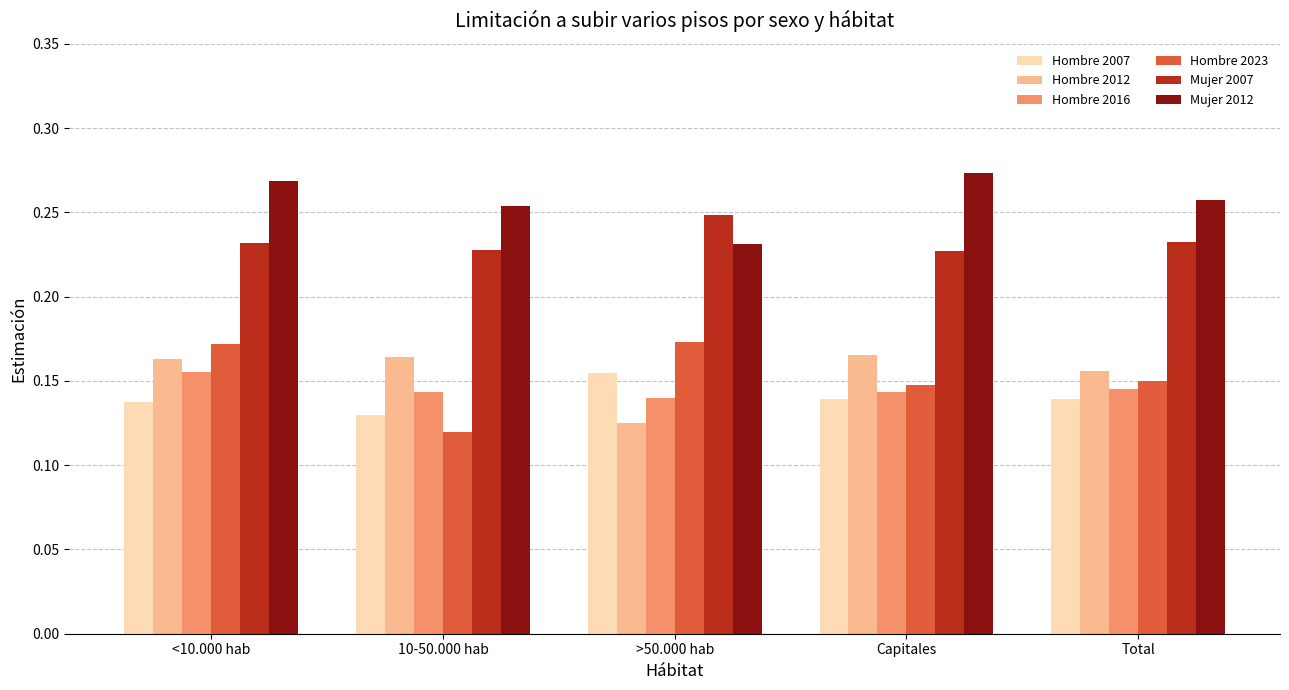

What is the label of the 1st bar from the right?

Total